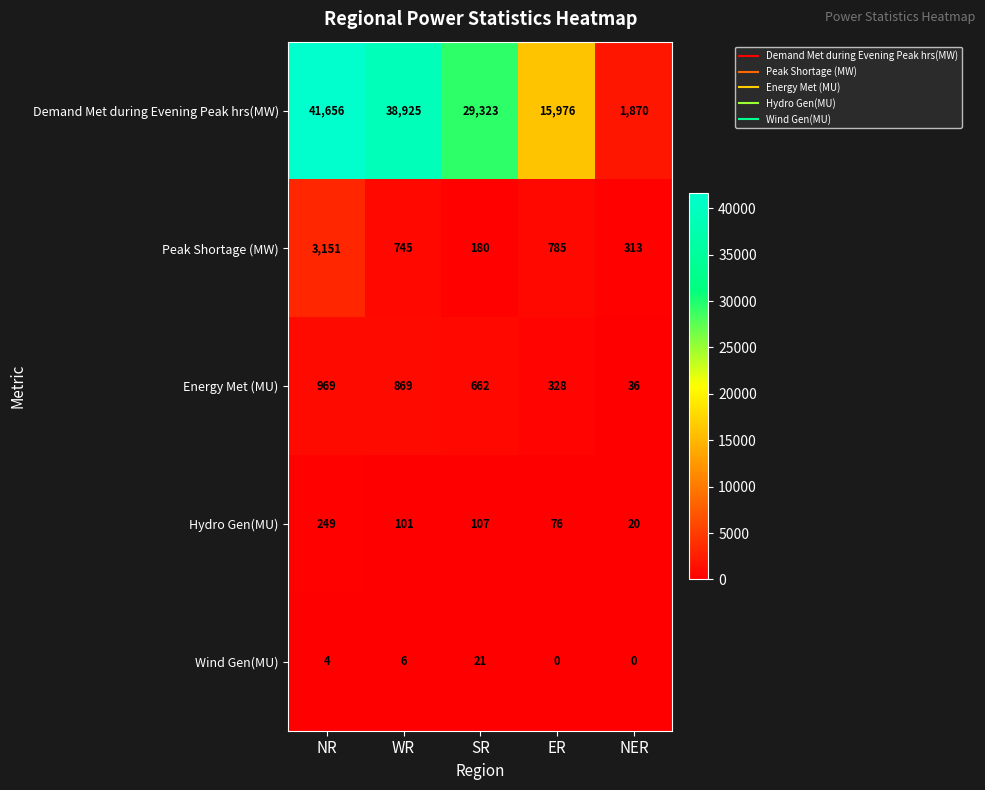

What is the average value of the Hydro Gen(MU) series?

111